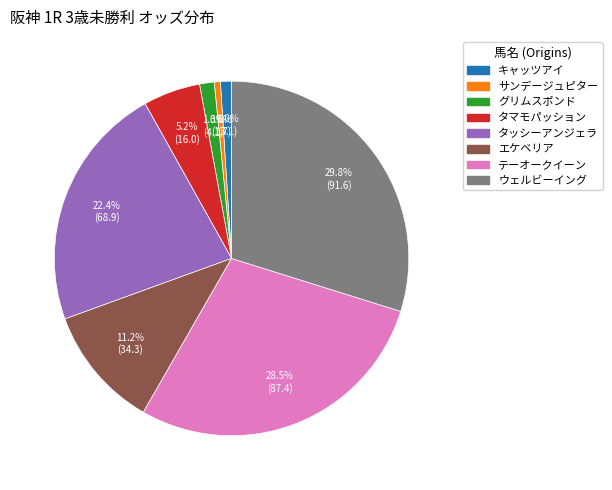

Which slice is the largest?

ウェルビーイング